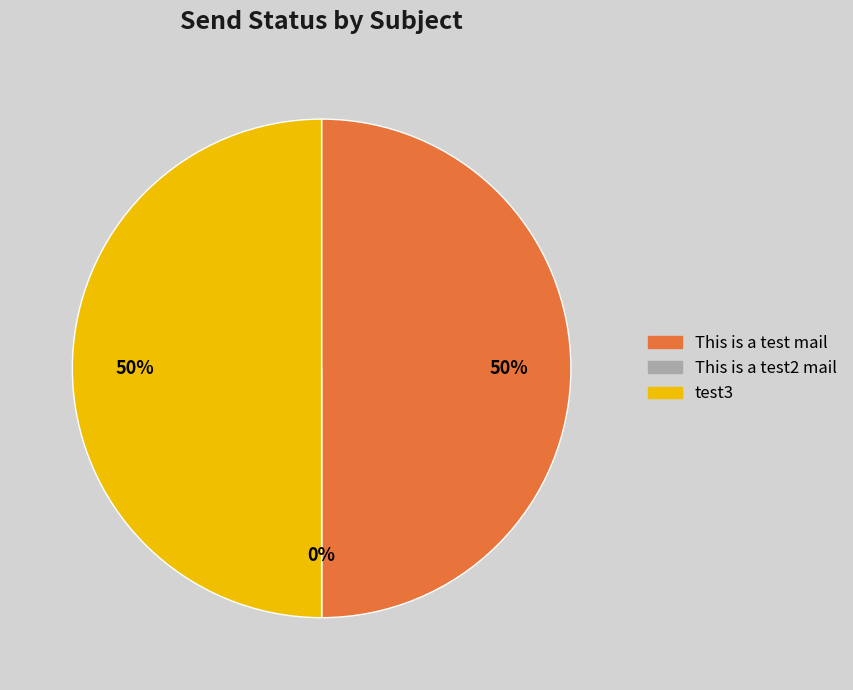

What is the largest slice in the pie chart?

This is a test mail